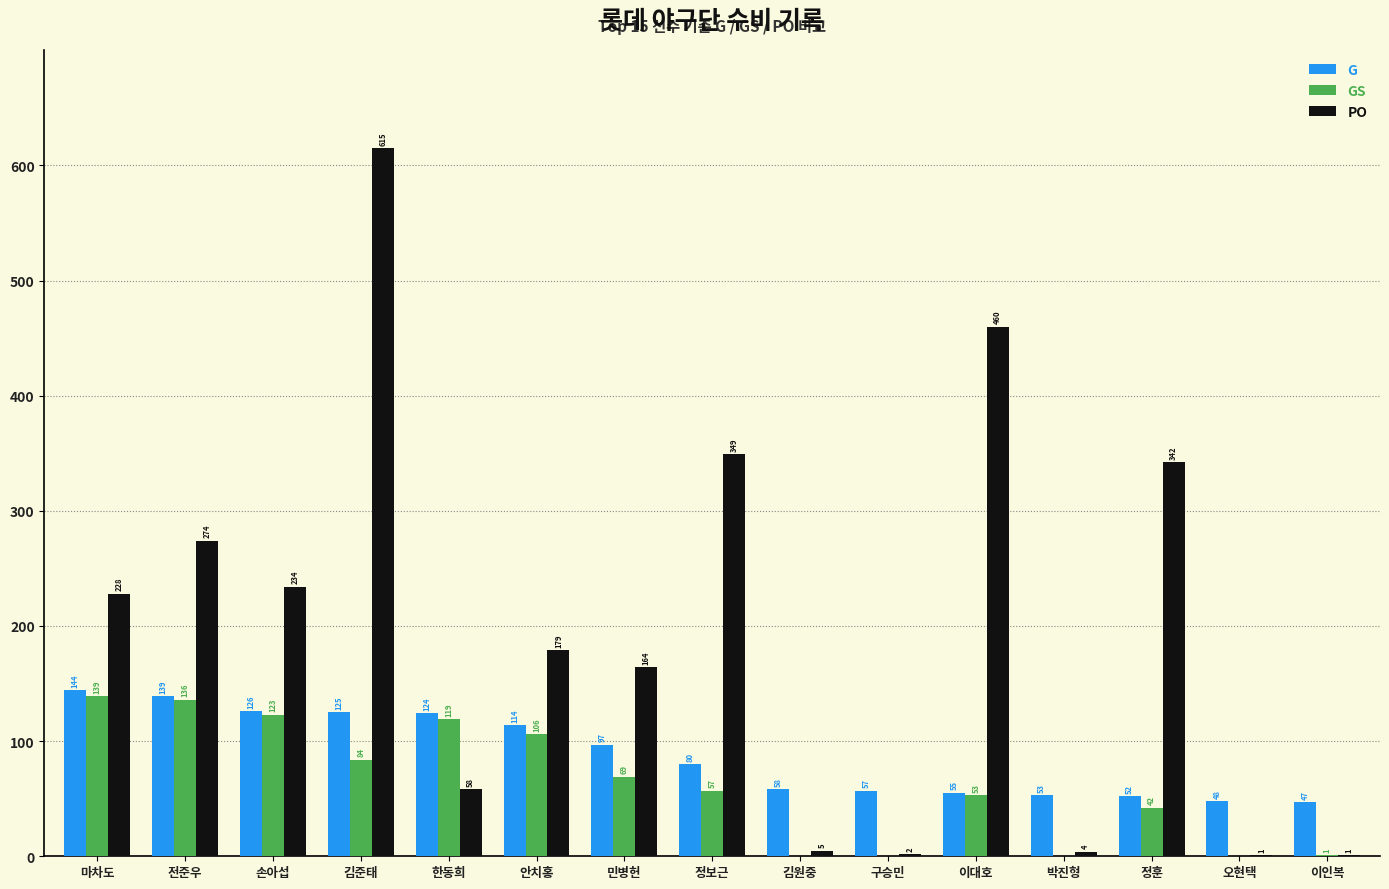

How many data points does each series have?

15